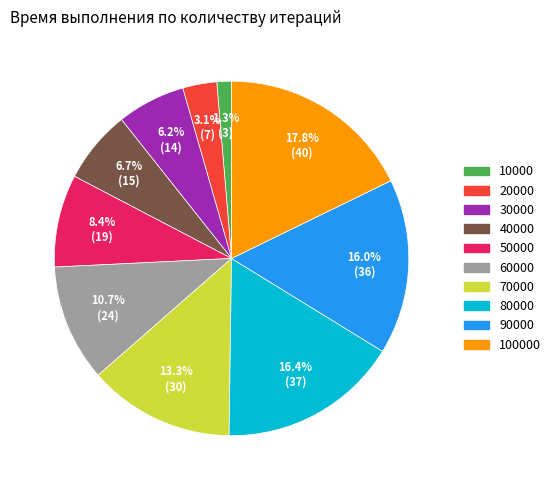

Is there a majority slice in this chart?

No